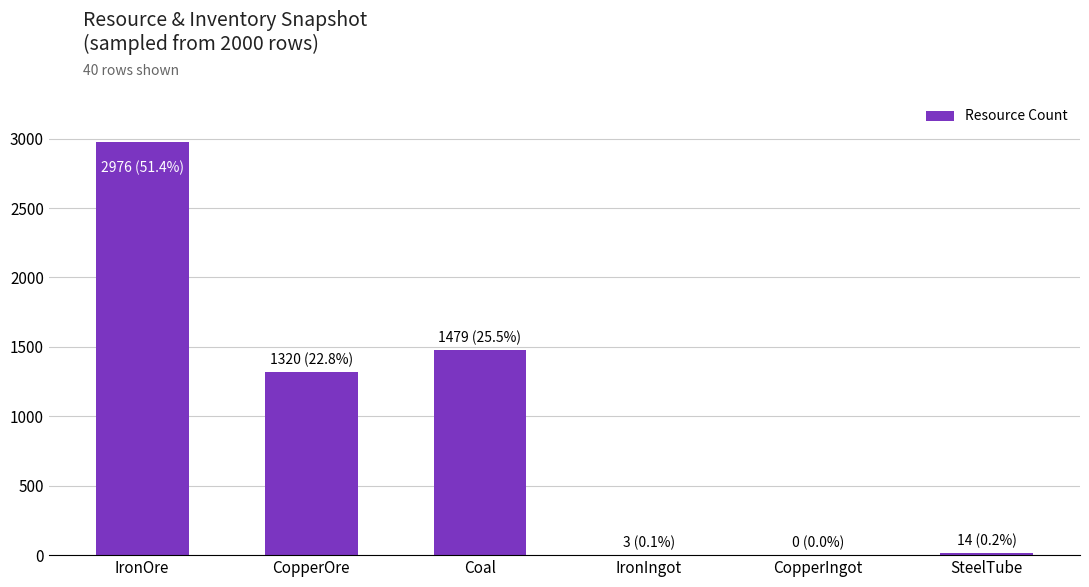

What is the change in value from Coal to IronIngot?

-1476